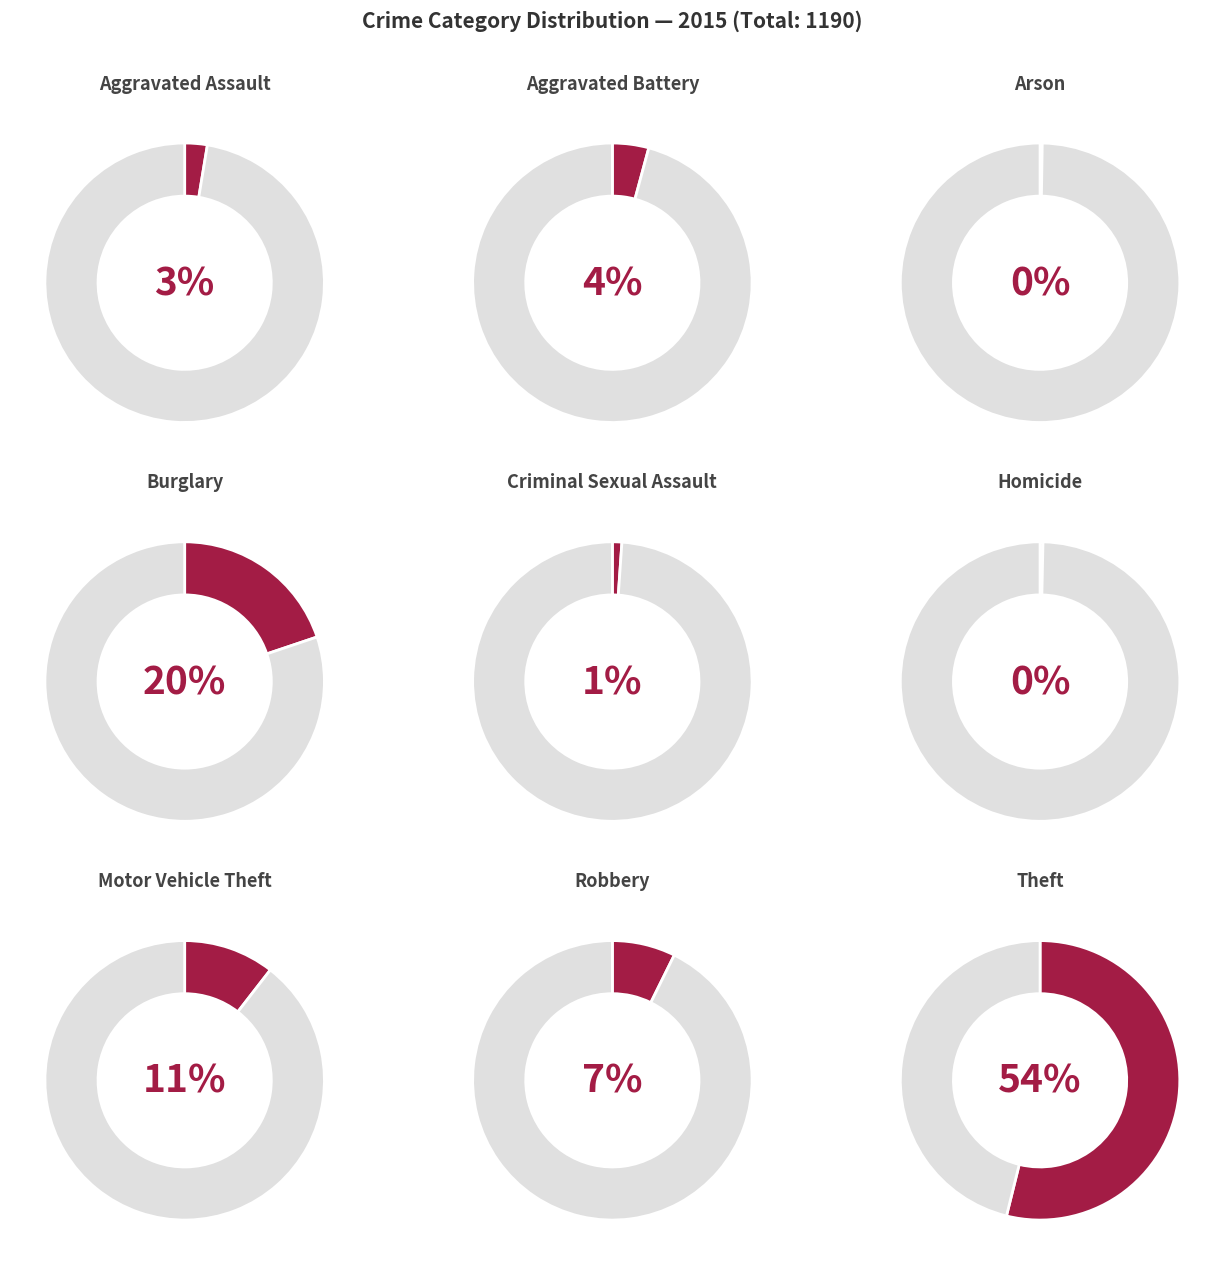

Which slice is the smallest?

Arson